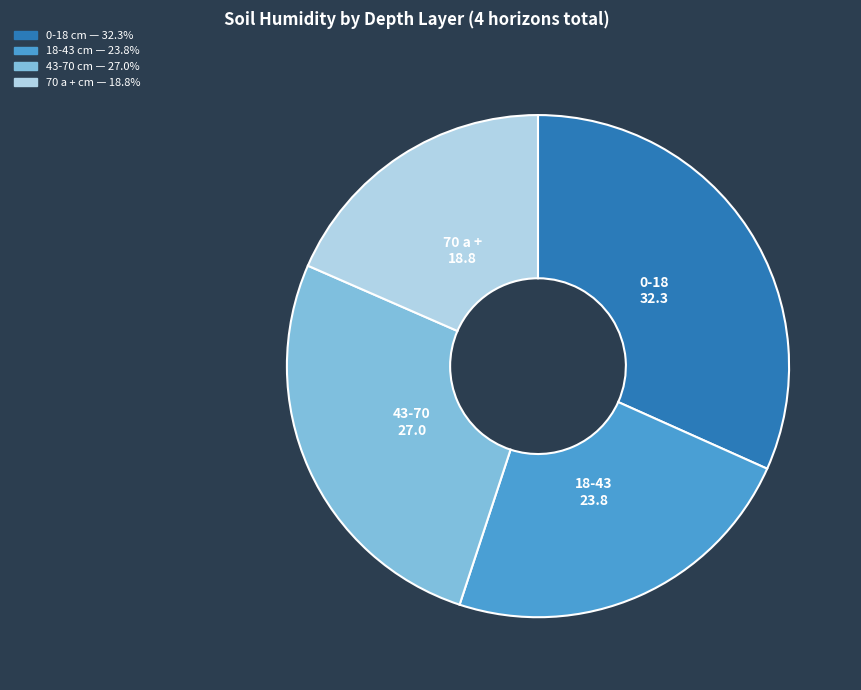

Which category has the smallest portion of the pie?

70 a +